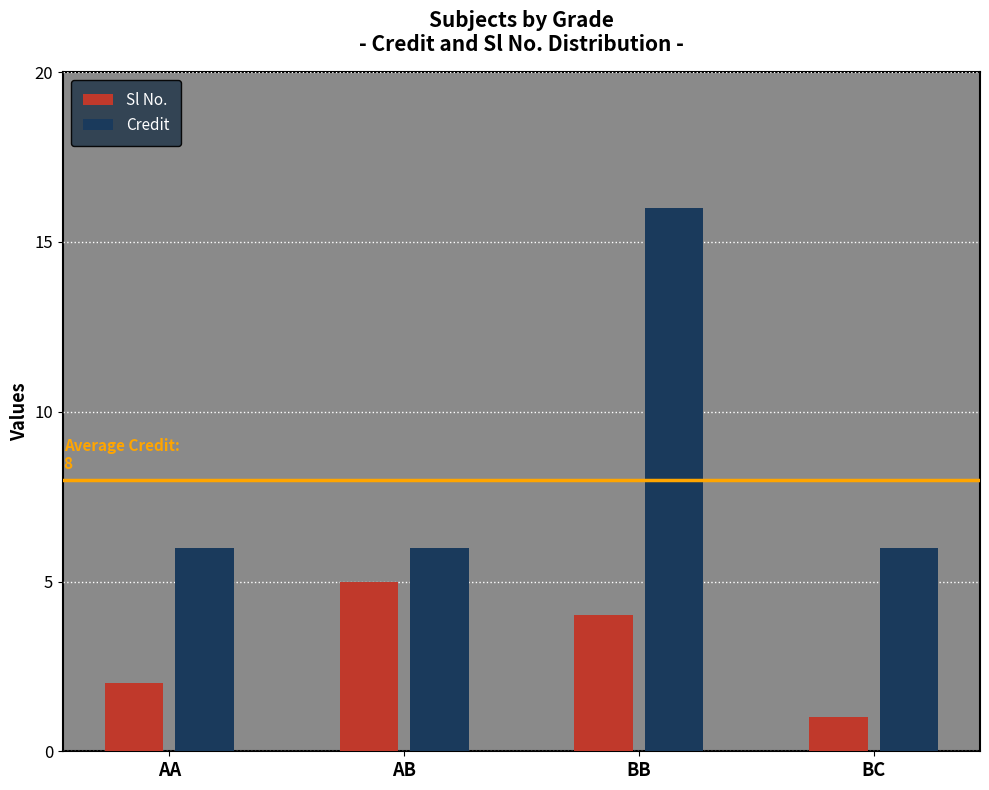

What is the sum of all Credit values?

34